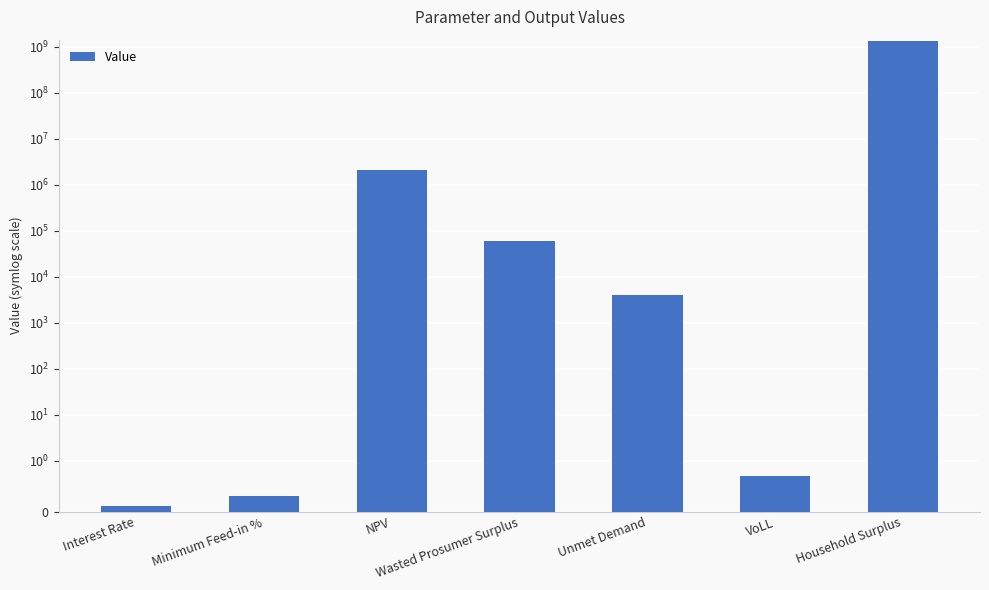

What is the label of the 1st bar from the left?

Interest Rate